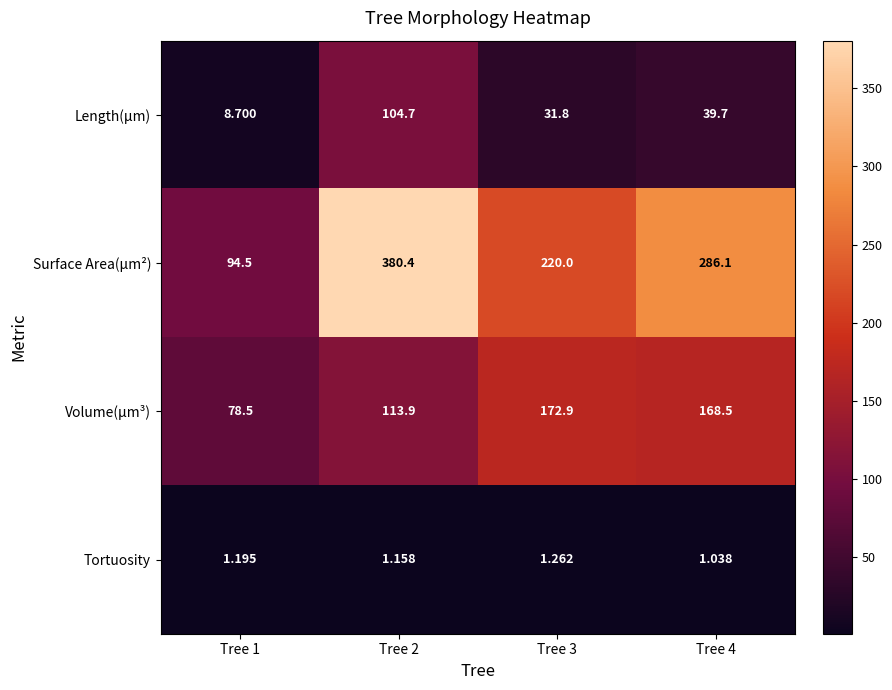

List the series in order of their overall mean, highest first.

Surface Area(µm²), Volume(µm³), Length(µm), Tortuosity